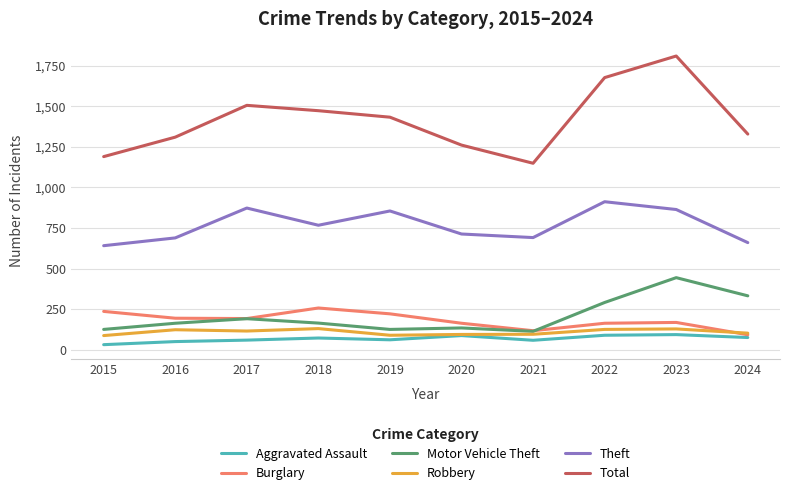

In Burglary, how many points are higher than both neighbors (excluding endpoints)?

2